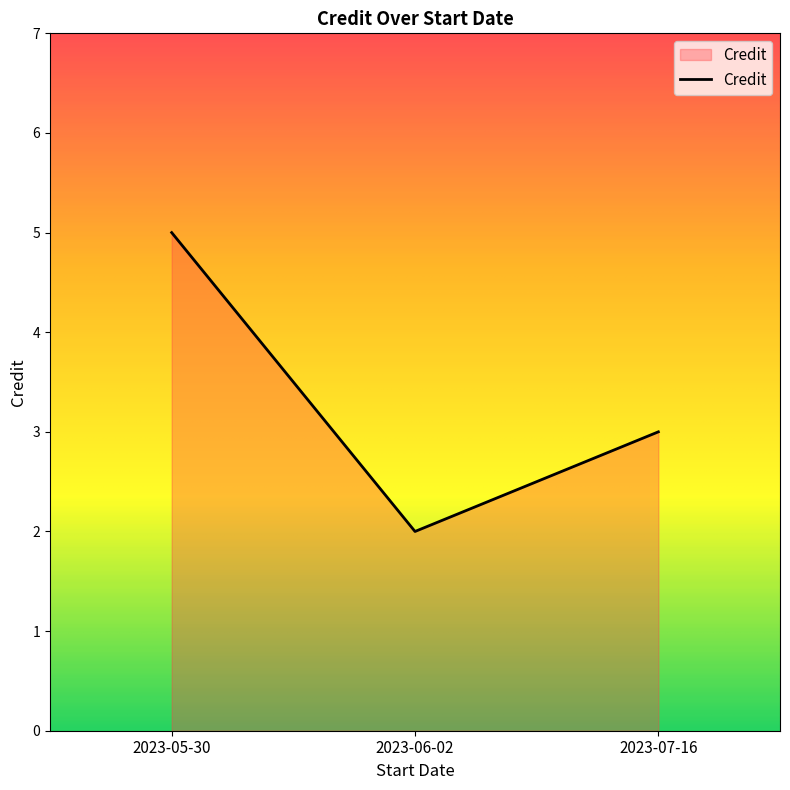

How many values are between 2 and 5?

3